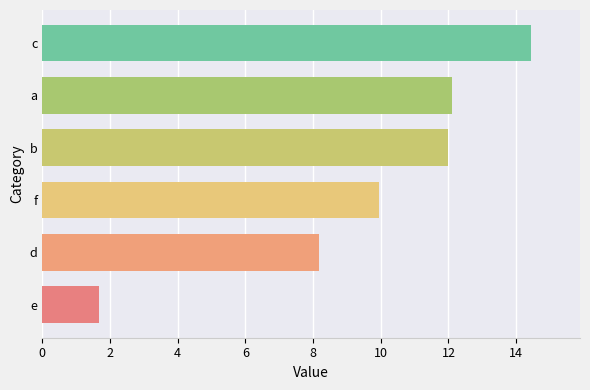

What is the approximate value at d?

8.2